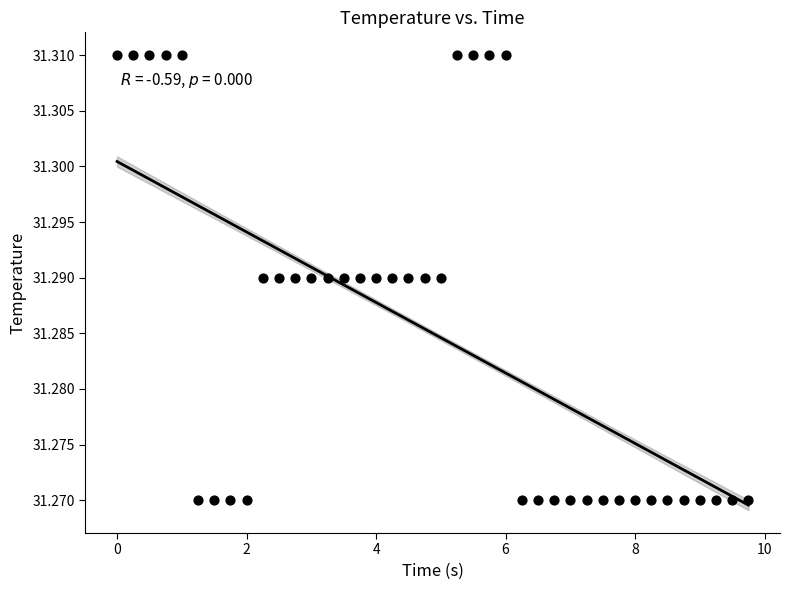

How many data points are displayed?

40